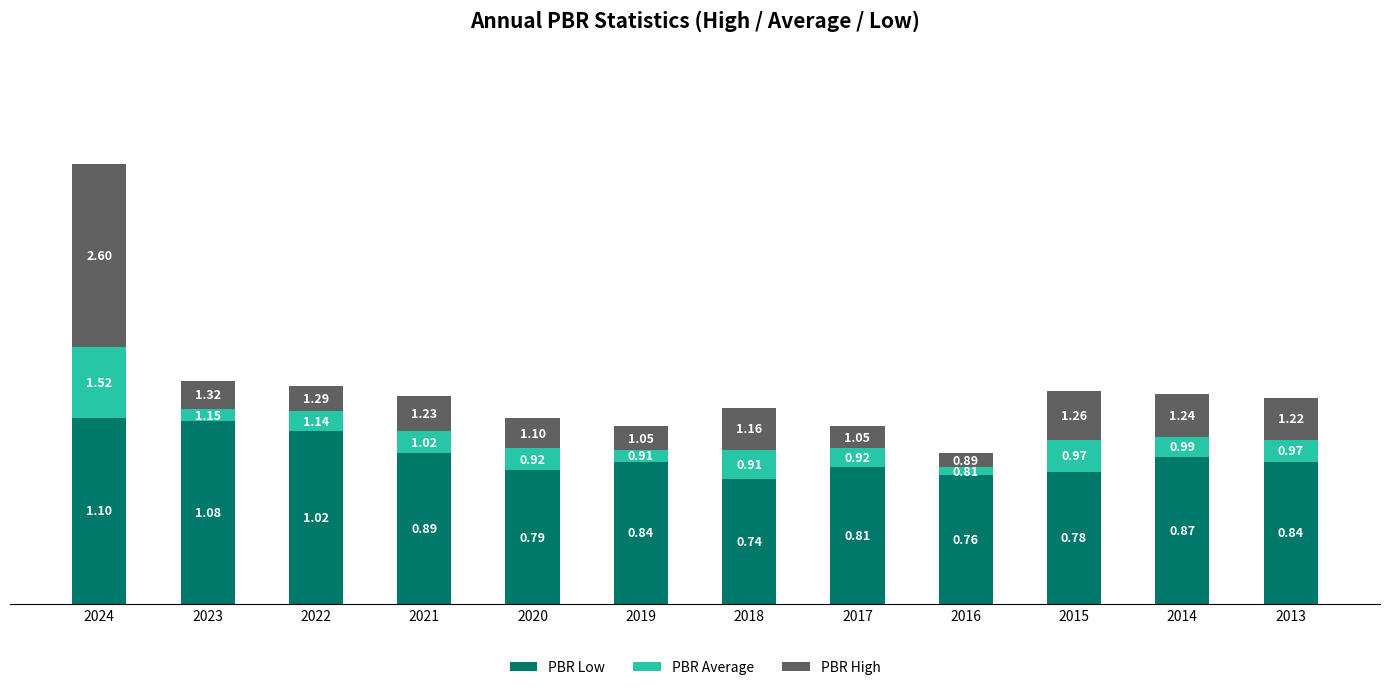

What is the total value across all series at 2013?

1.2